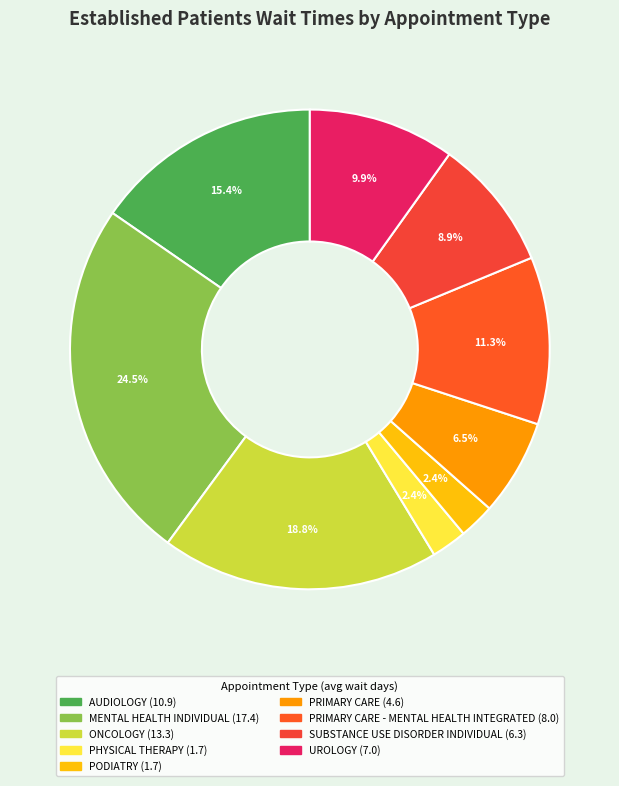

Which category has the biggest portion of the pie?

MENTAL HEALTH INDIVIDUAL